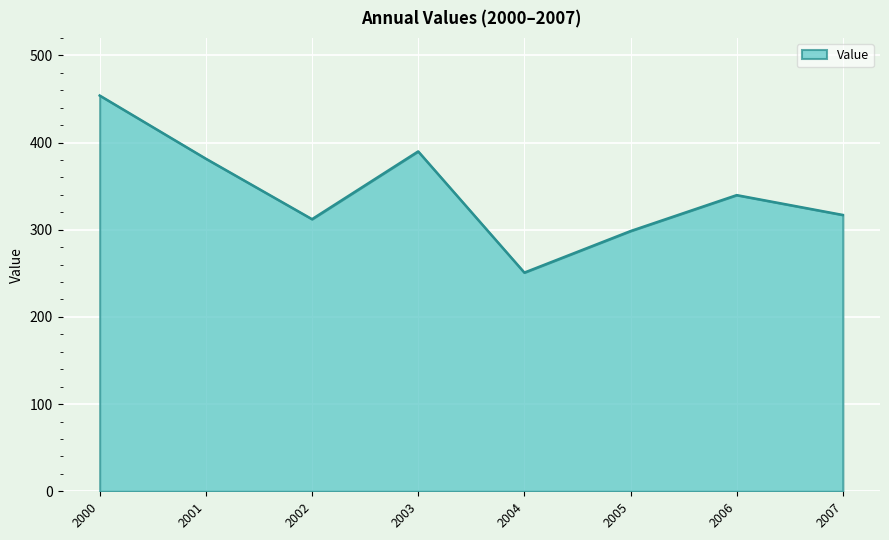

Is it true that the value at 2001 is 381.5?

True